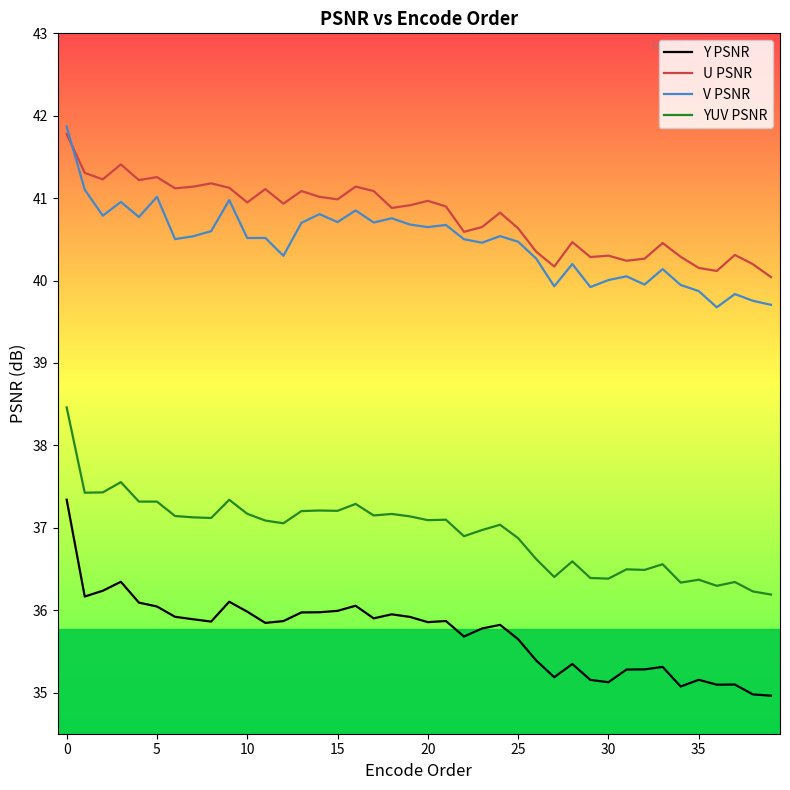

List the series in order of their peak value, highest first.

V PSNR, U PSNR, YUV PSNR, Y PSNR